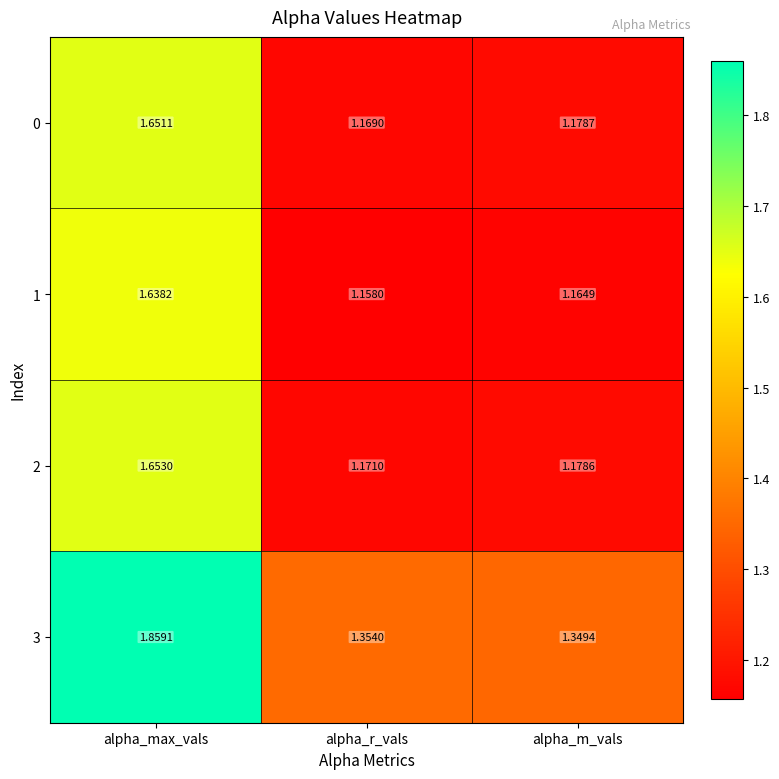

Which series has the largest total across all categories?

3